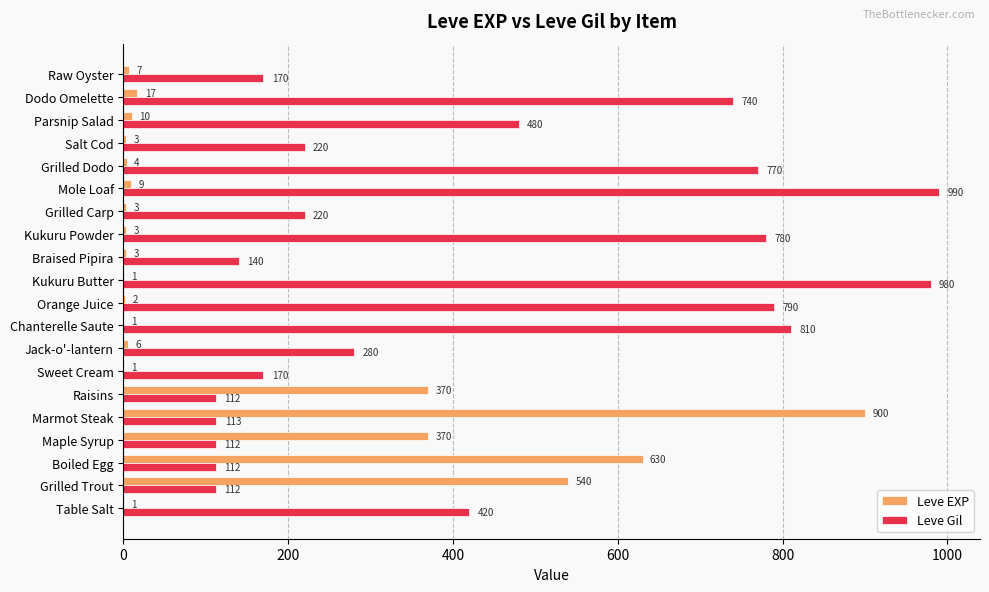

Which category has the highest value in the Leve EXP series?

Marmot Steak